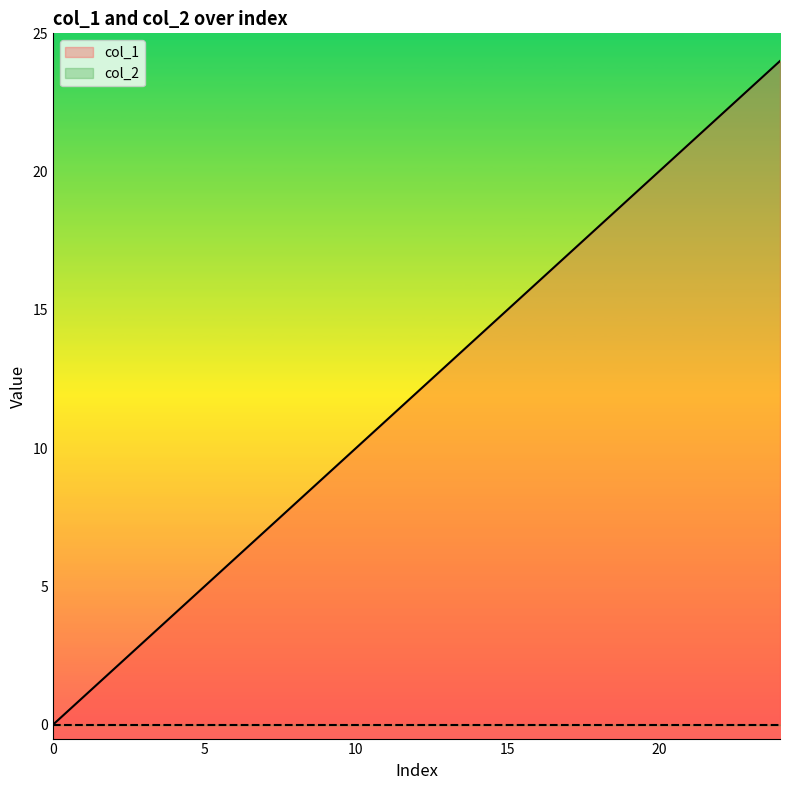

How many distinct data groups are displayed?

2